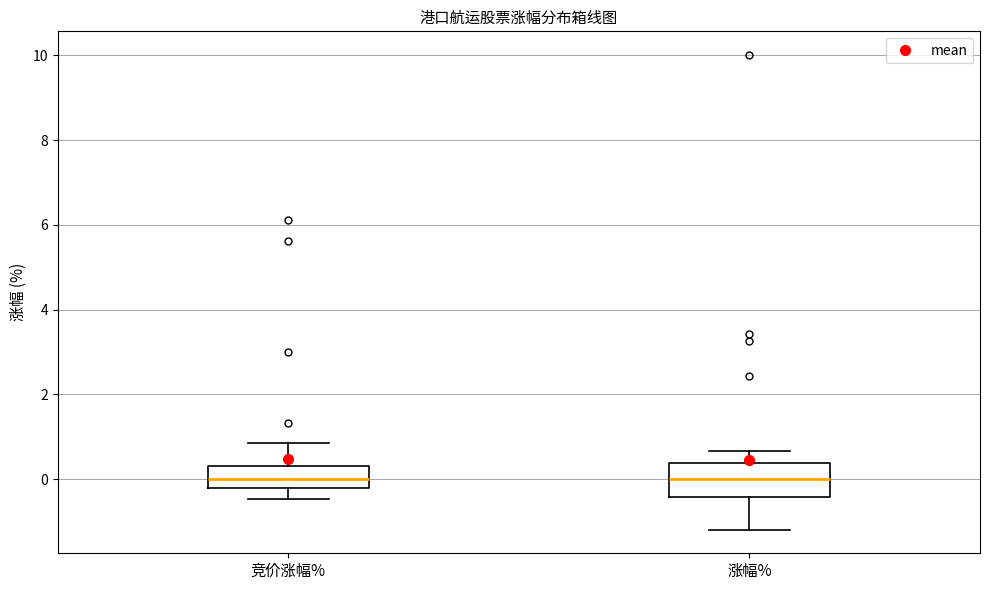

Reading left to right, transcribe this box plot: for each box, give where its median line is, the range the box spans, and where its two whiskers end, as read against the y-axis. The values are not printed on the chart, so give them approximately, as read against the axis.

竞价涨幅%: median 0.0, box -0.2 to 0.4, whiskers -0.4 to 0.8
涨幅%: median 0.0, box -0.4 to 0.4, whiskers -1.2 to 0.6